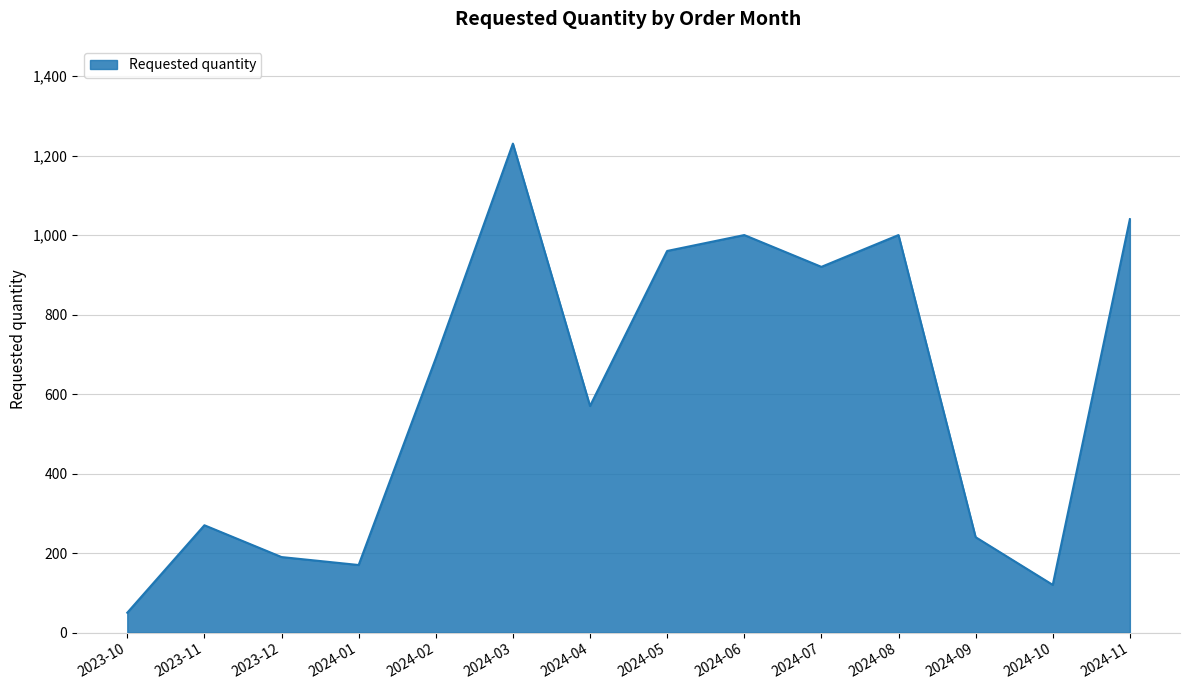

What value does the data have at 2024-09, to the nearest 100?

200